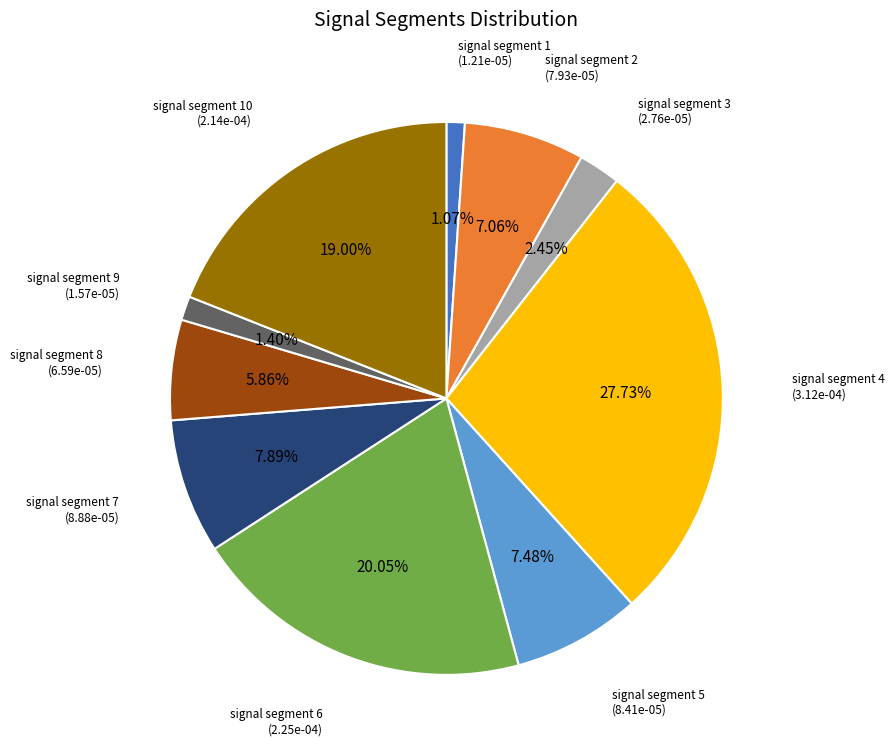

Combined, do signal segment 9 and signal segment 1 account for over 50%?

No